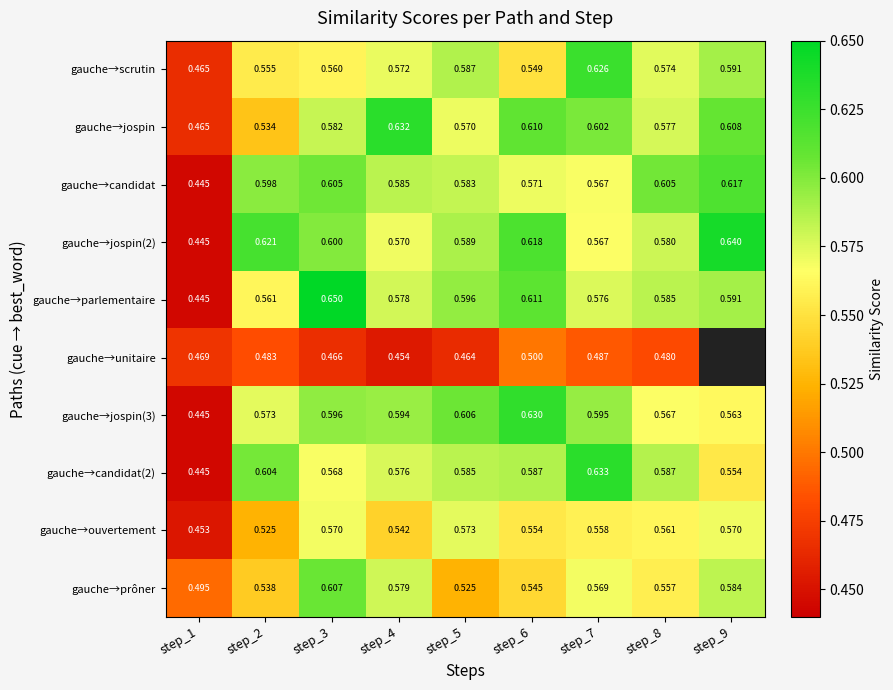

How many distinct data groups are displayed?

10